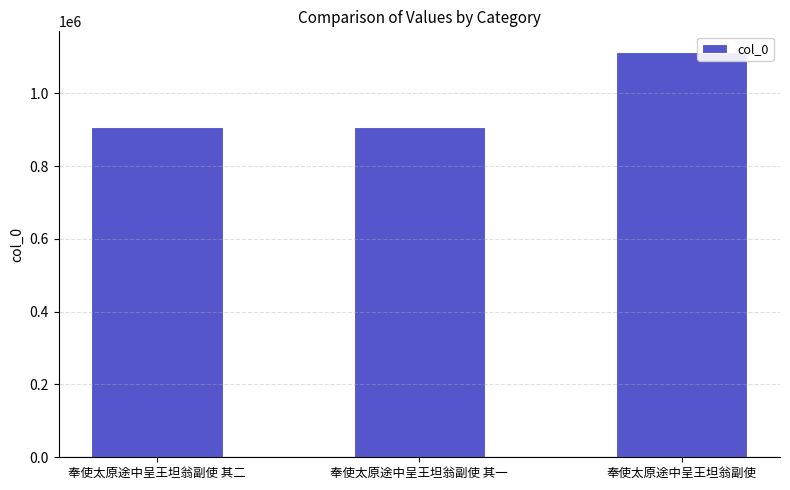

How many data points are less than 906650?

1